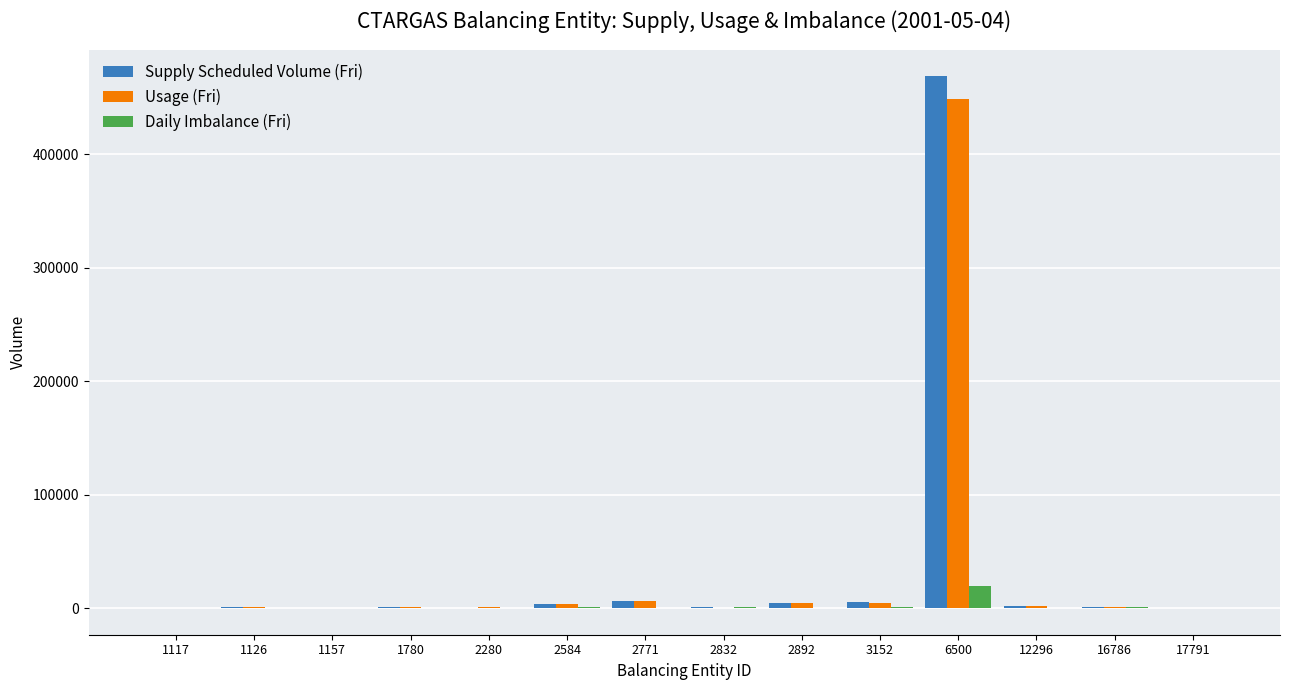

What is the sum of all Supply Scheduled Volume (Fri) values?

494841